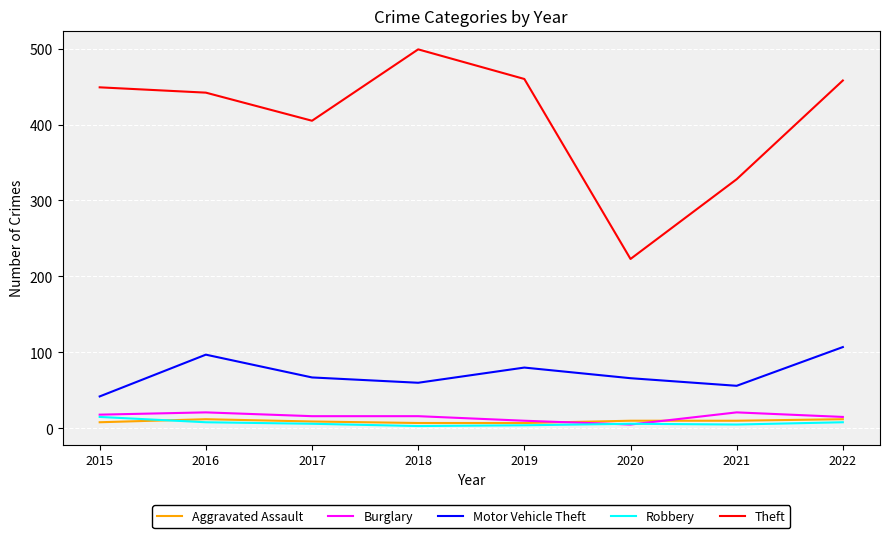

True or false: Theft and Aggravated Assault cross at least once.

False